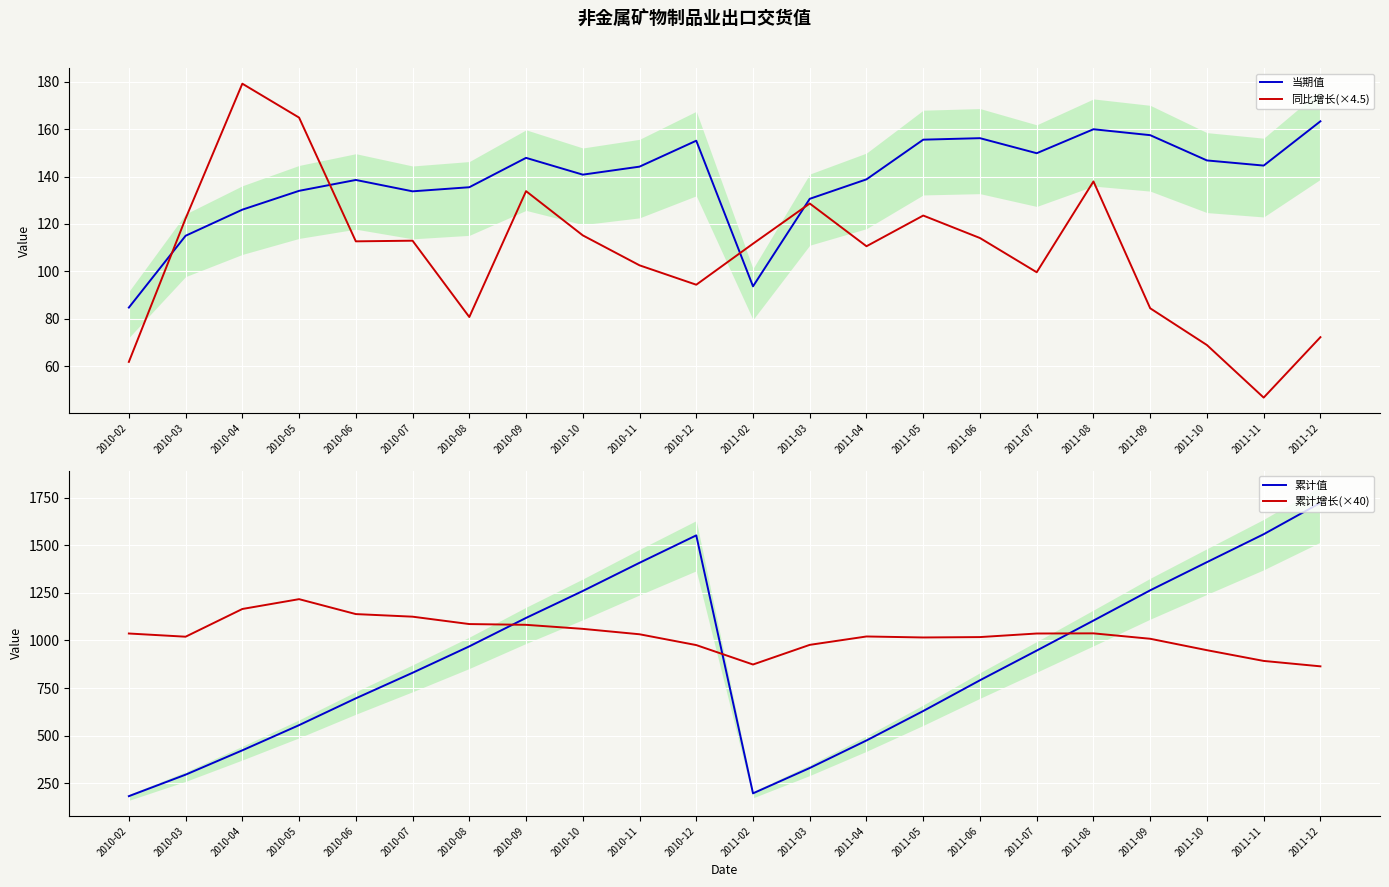

How many values in the 同比增长(×4.5) series are below 112?

11